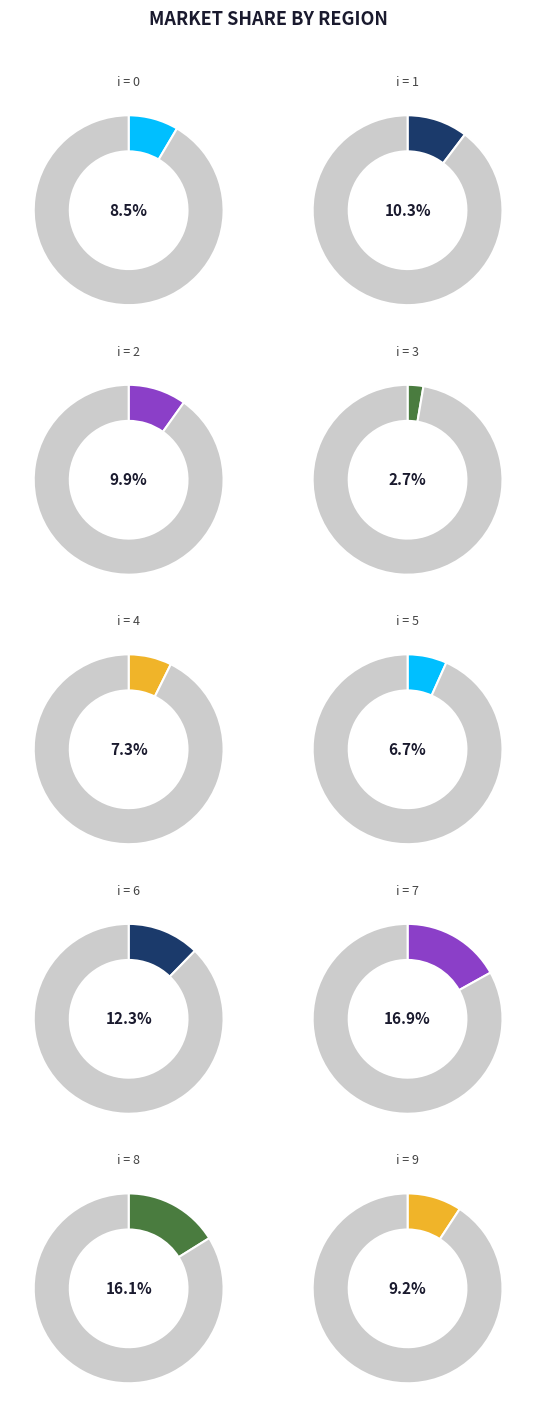

What is the largest slice in the pie chart?

7